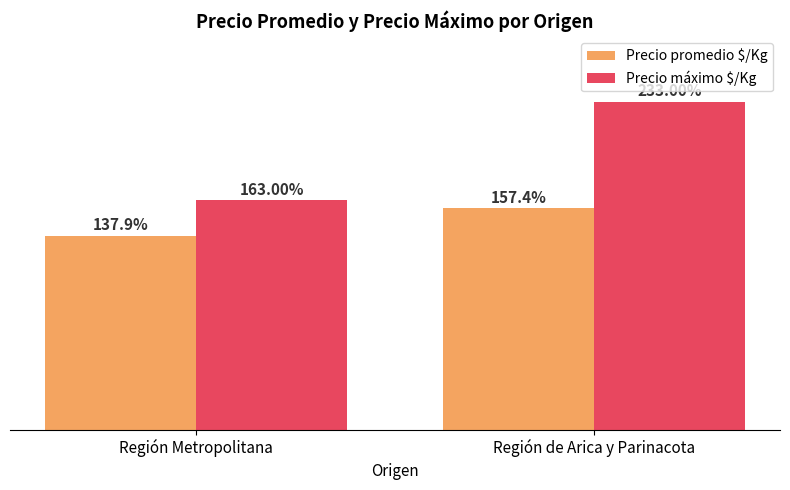

Are the bars horizontal?

No